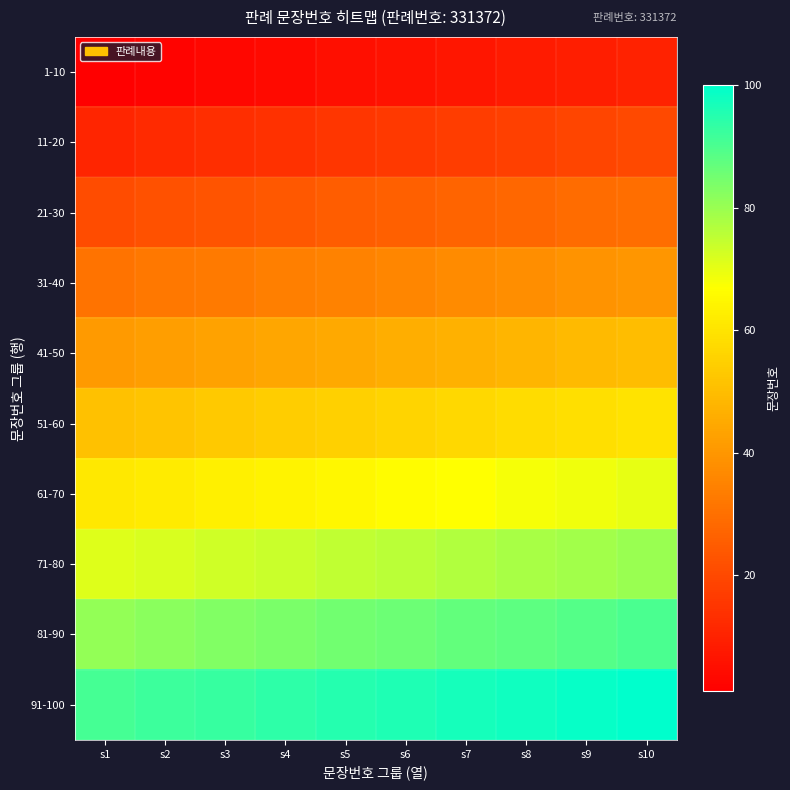

Count the number of categories in the chart.

10